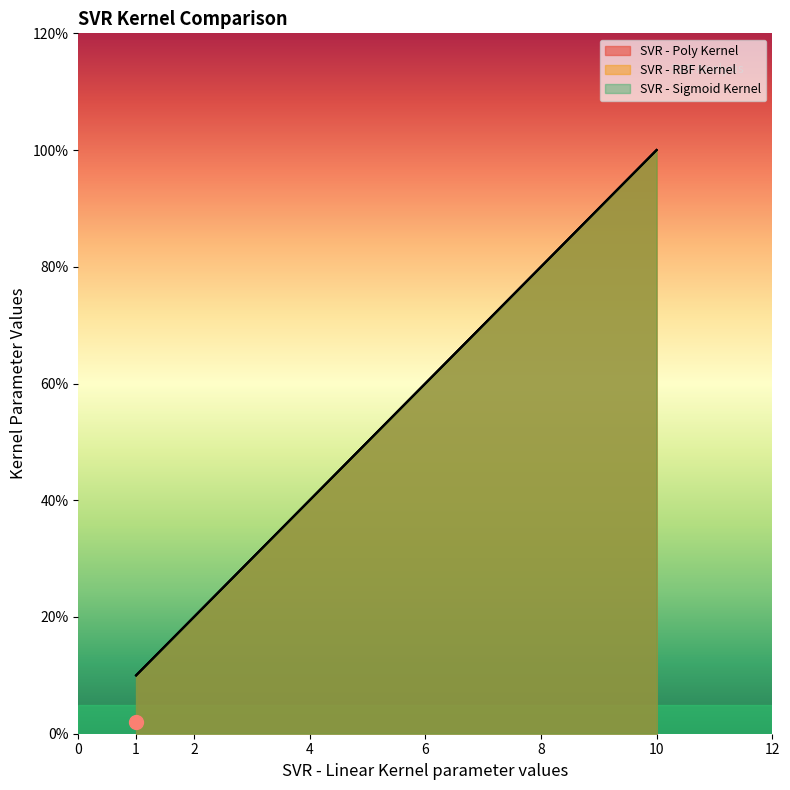

True or false: SVR - Poly Kernel has a value of 2 at C.

False